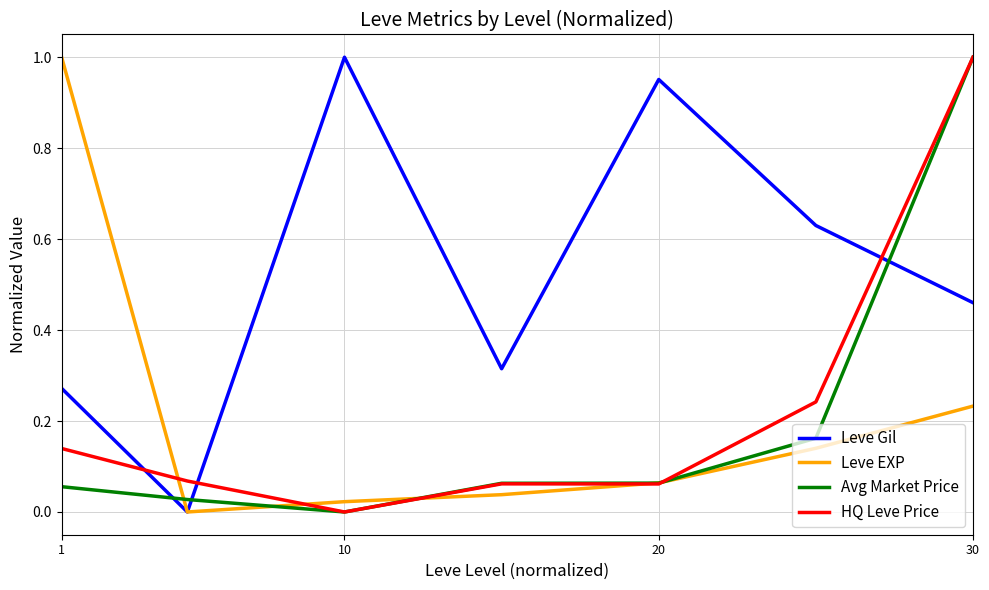

Is this an area chart (filled region under the line)?

No